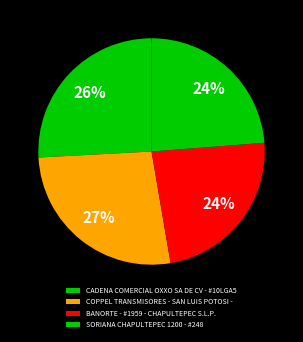

What percentage is the CADENA COMERCIAL OXXO SA DE CV - #10LGA5 slice, to the nearest percent?

26%